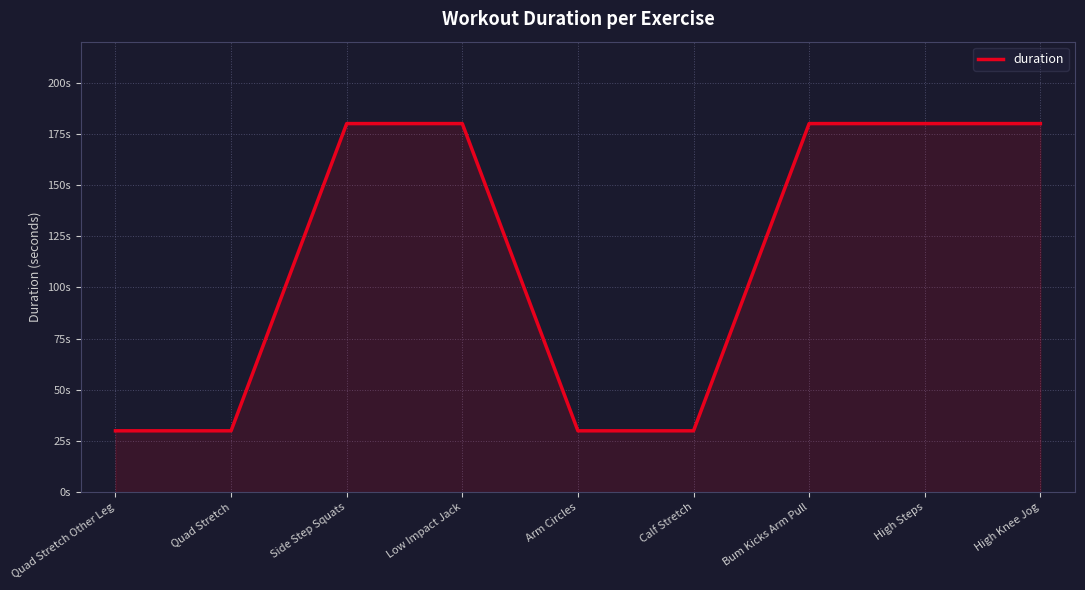

What is the greatest value displayed?

180